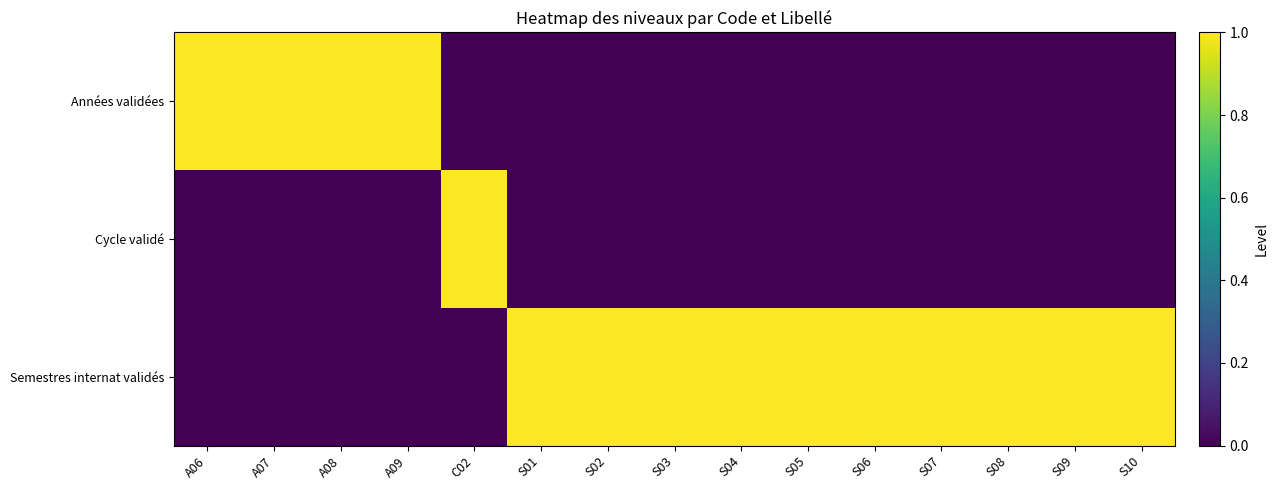

What is the total value across all series at A08?

1